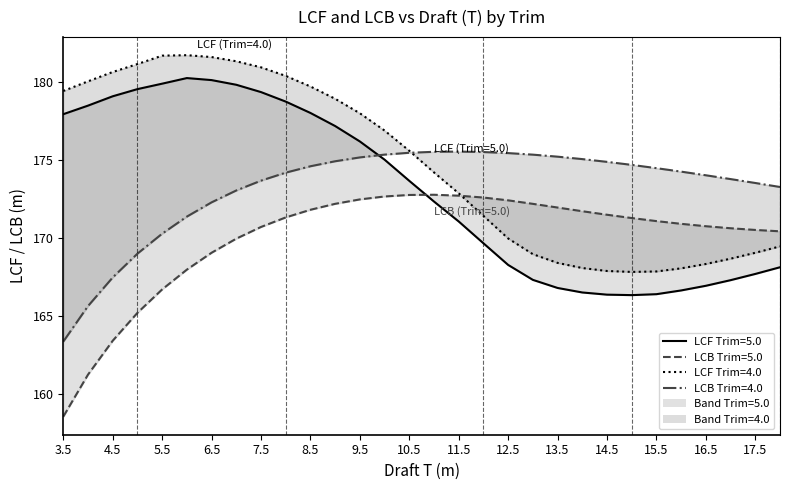

What is the difference between the Trim=4.0 LCF values at 14.0 and 15.0?

0.2